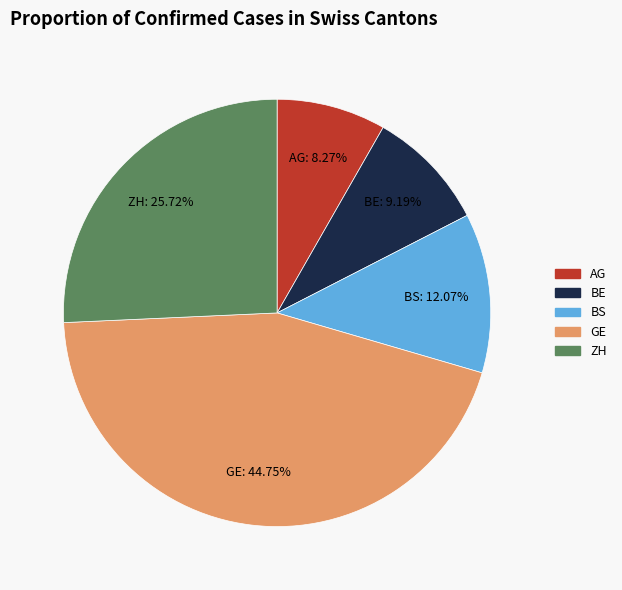

Between BS and AG, which is larger?

BS